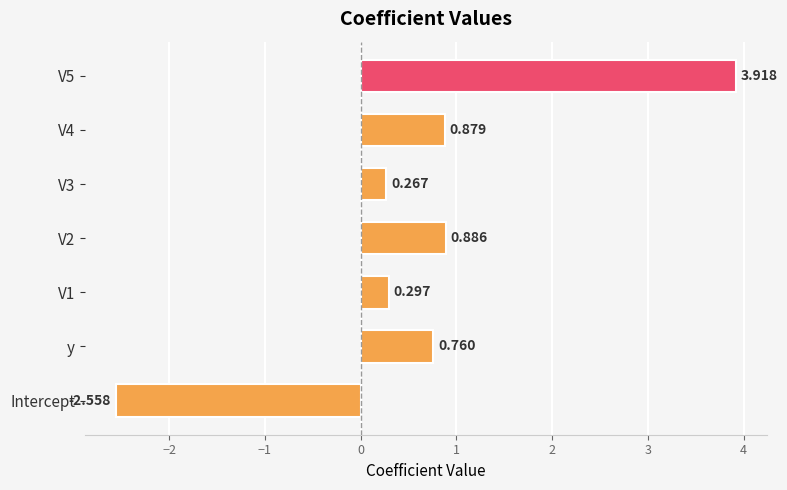

Does the chart contain any negative values?

Yes